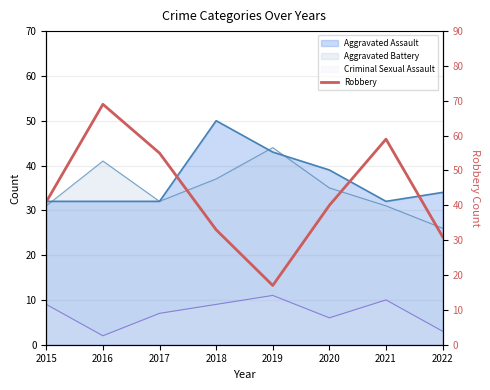

How many points are lower than both their immediate neighbors (excluding endpoints)?

1